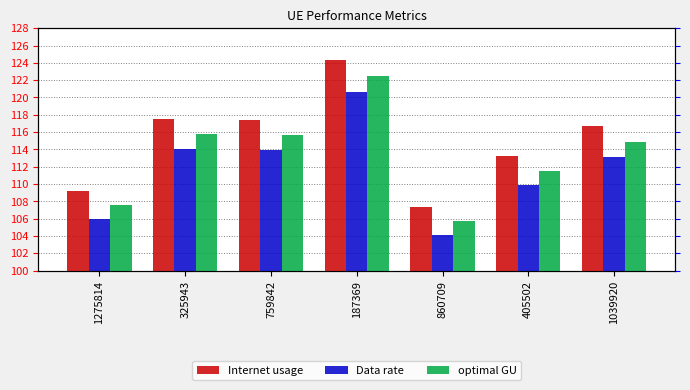

How many groups of bars are there?

7